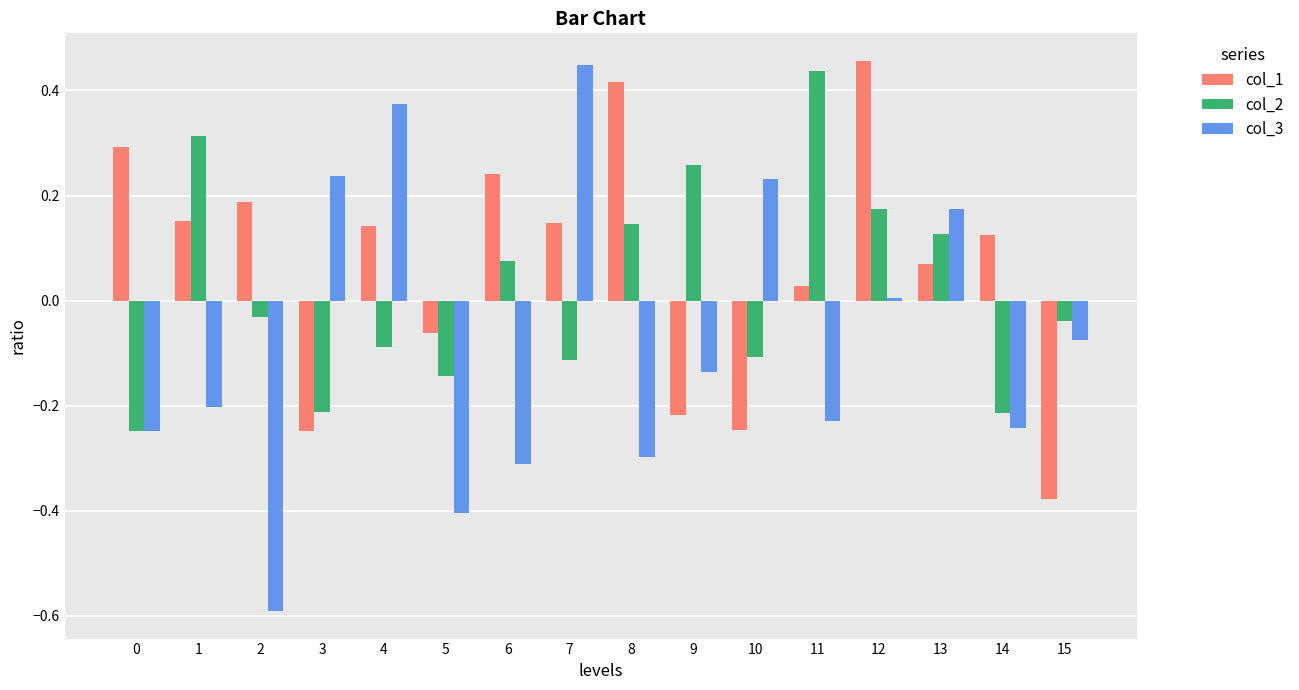

What is the difference between the second highest and minimum values in the col_3 series?

1.0